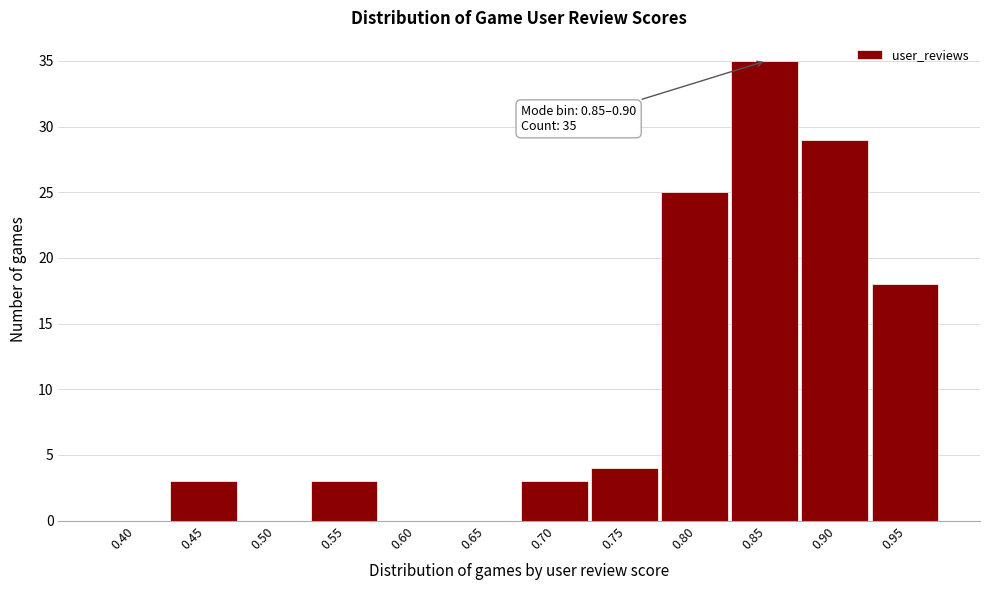

Reading left to right, extract all data points from this chart.

0.40=0	0.45=3	0.50=0	0.55=3	0.60=0	0.65=0	0.70=3	0.75=4	0.80=25	0.85=35	0.90=29	0.95=18